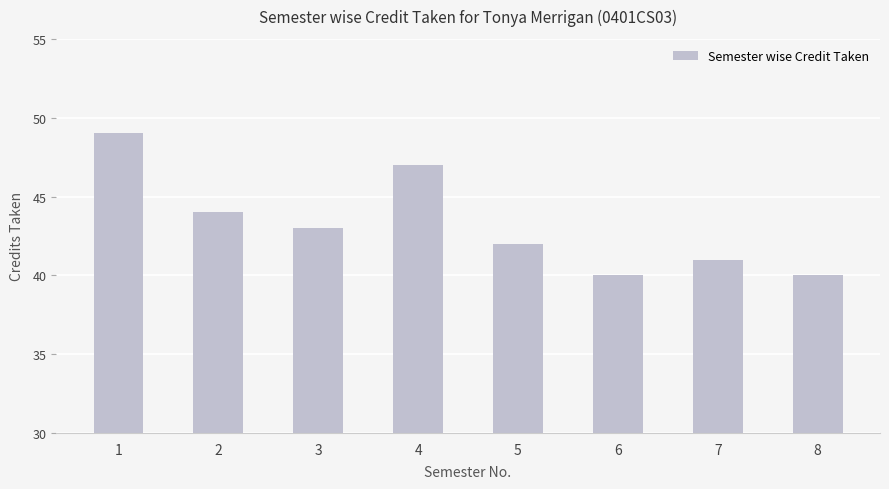

What is the change in value from 3 to 8?

-3